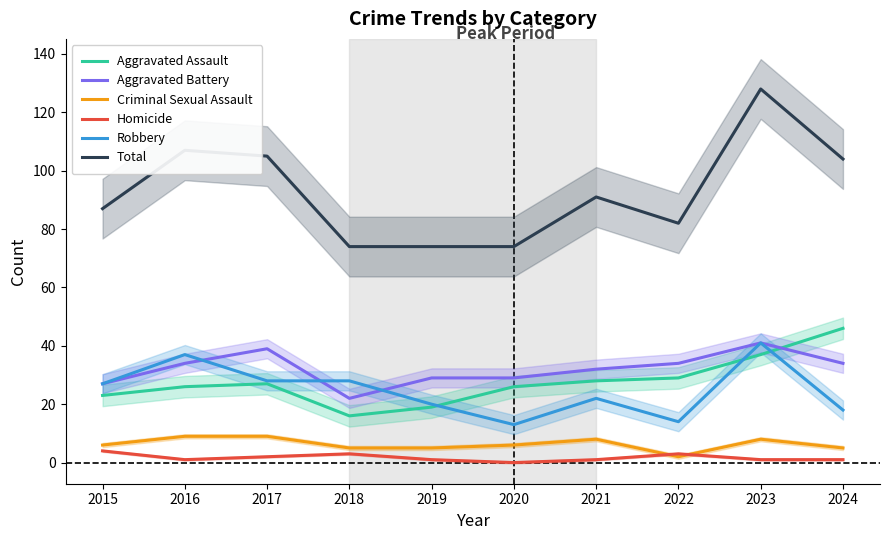

How many data points in Total are less than 91?

5